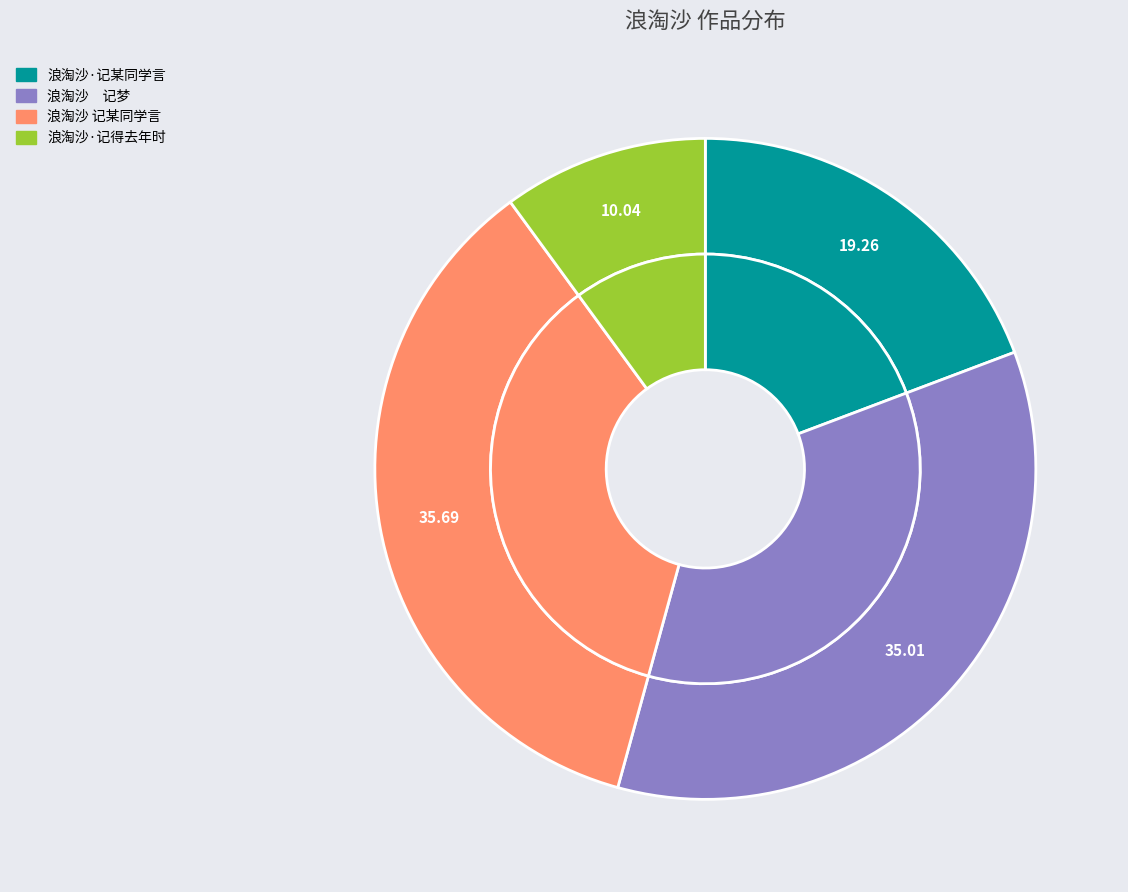

The 浪淘沙·记得去年时 slice represents 15% of the pie. True or false?

False